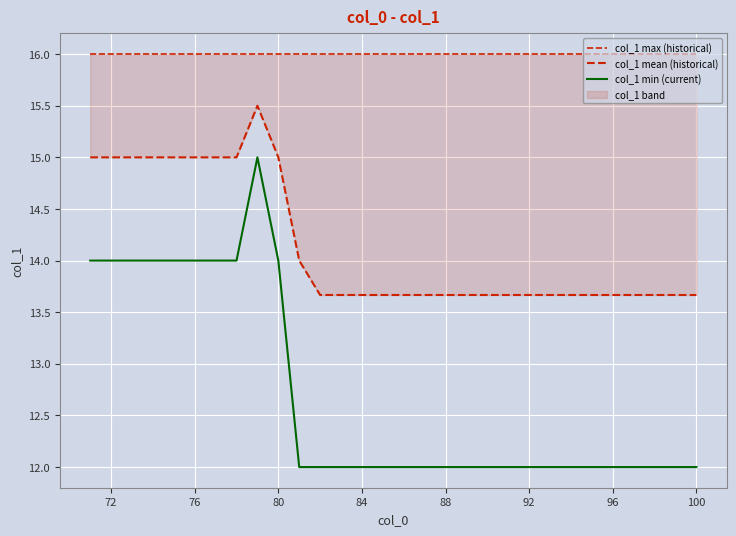

Which series has the largest range (max minus min)?

col_1 min (current)